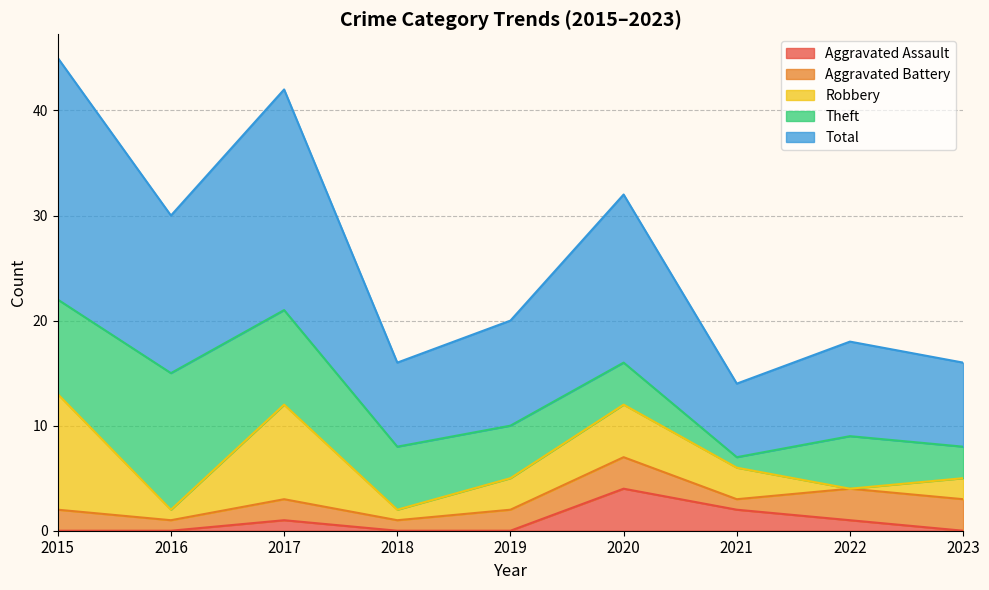

At which label does Aggravated Assault reach its minimum?

2015